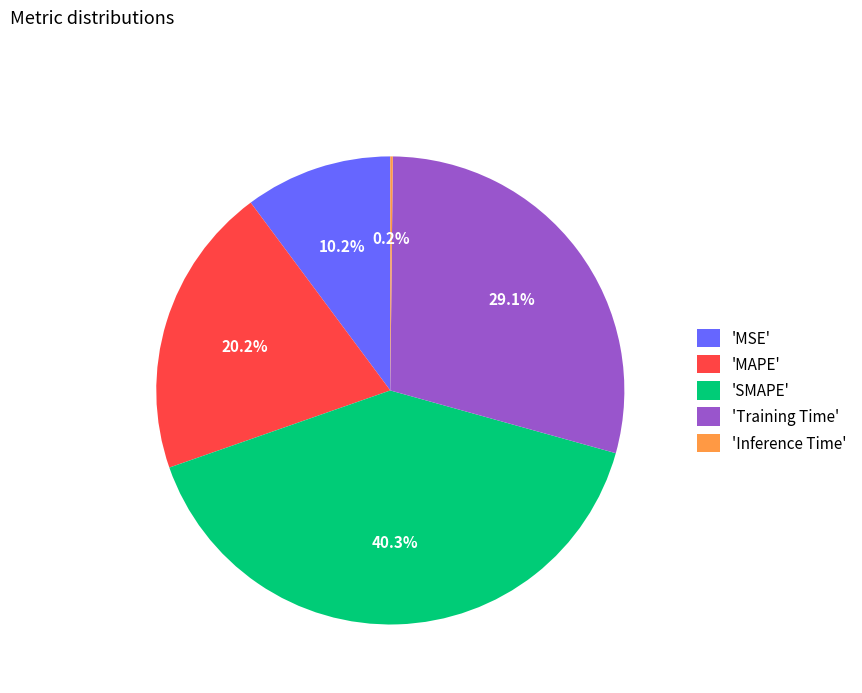

Which category has the biggest portion of the pie?

'SMAPE'